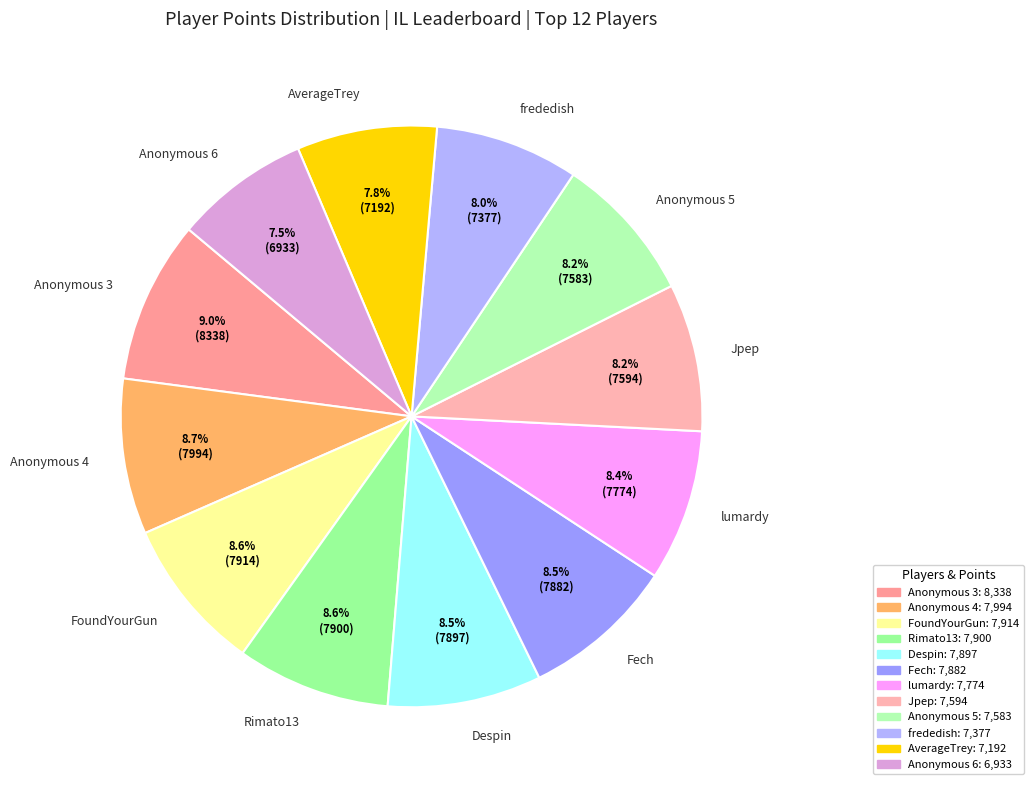

Is there a majority slice in this chart?

No